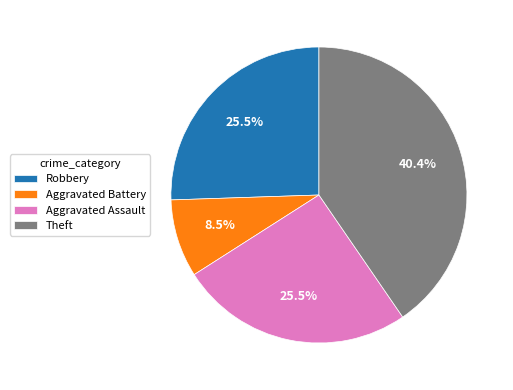

Does Aggravated Battery represent more than half of the total?

No